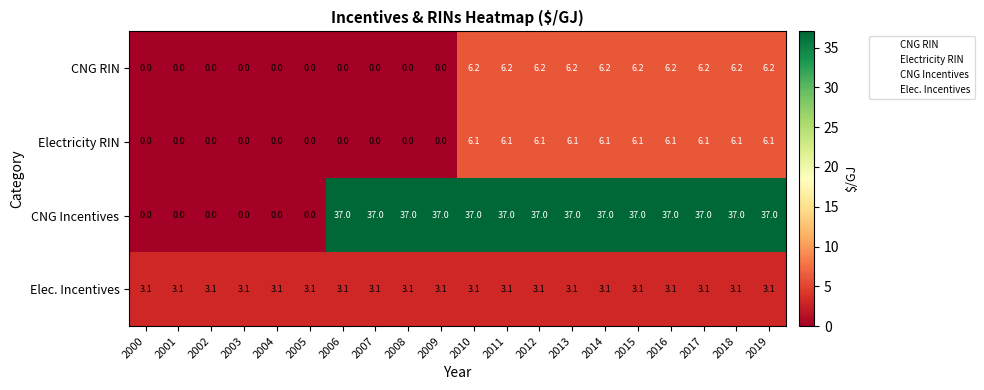

At how many categories does at least one series exceed 32?

14